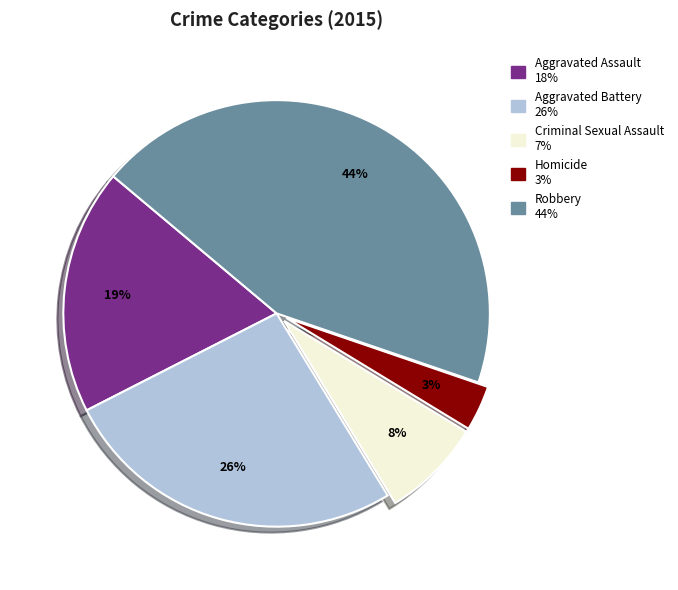

Does Homicide represent more than half of the total?

No